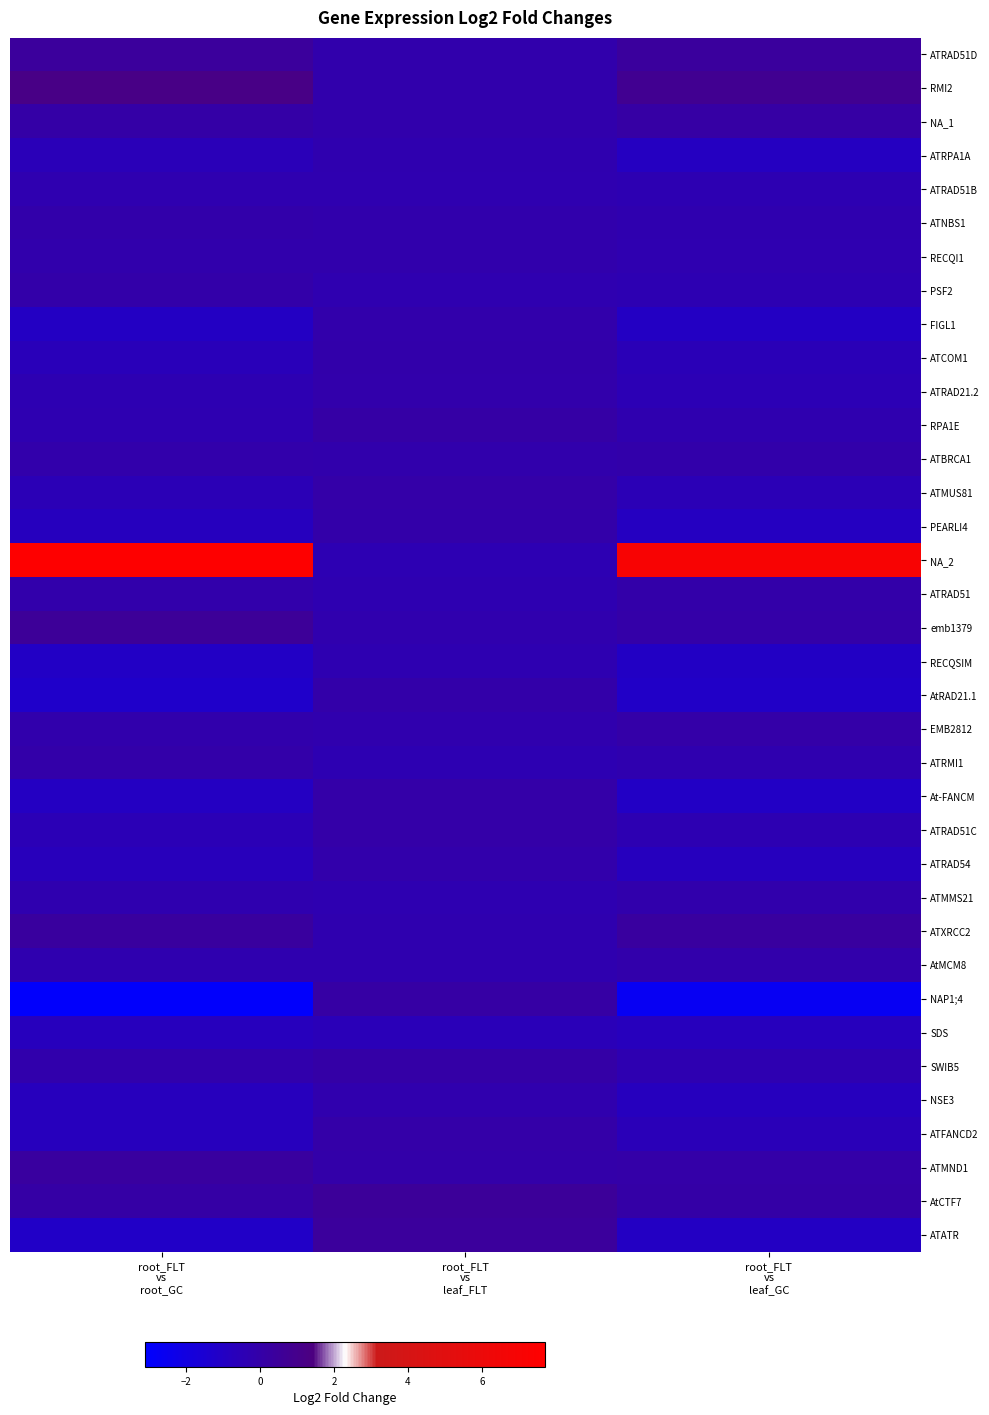

Which series has the largest total across all categories?

NA_2